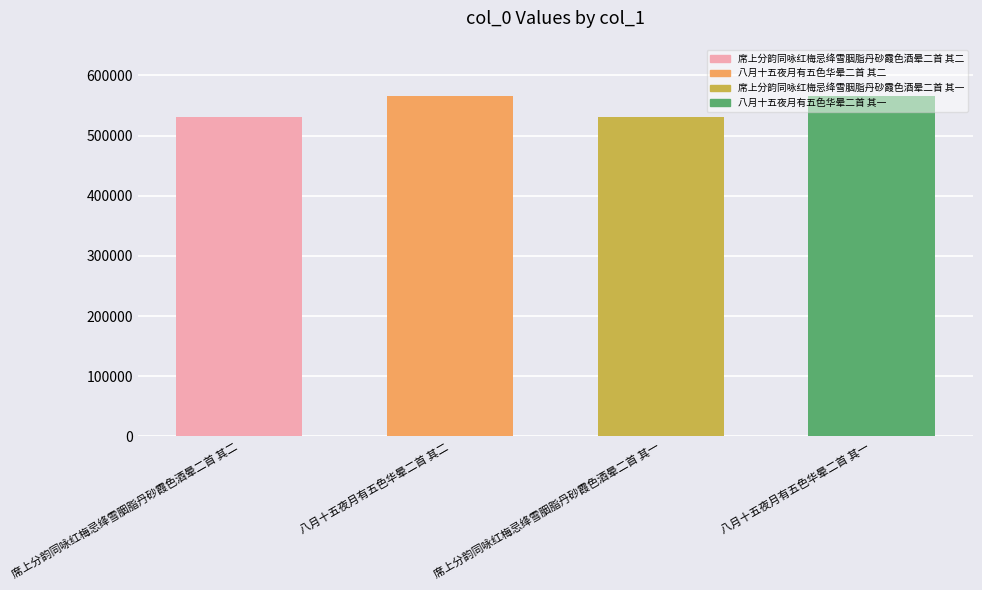

What is the difference between the values at 席上分韵同咏红梅忌绛雪胭脂丹砂霞色酒晕二首 其二 and 八月十五夜月有五色华晕二首 其一?

35642